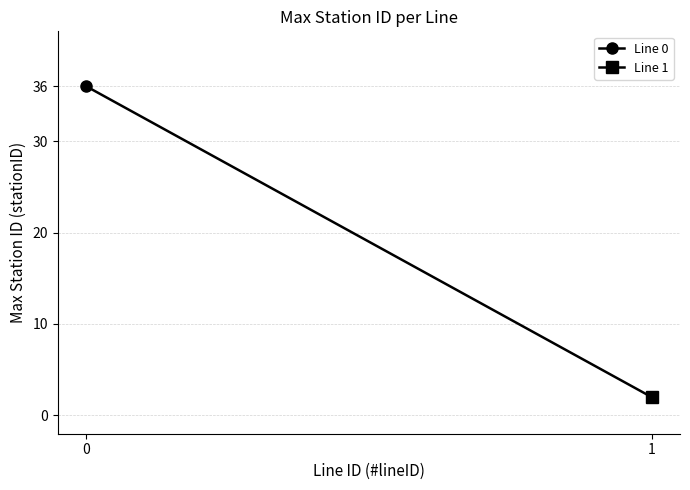

Rank the categories by value from lowest to highest.

1, 0